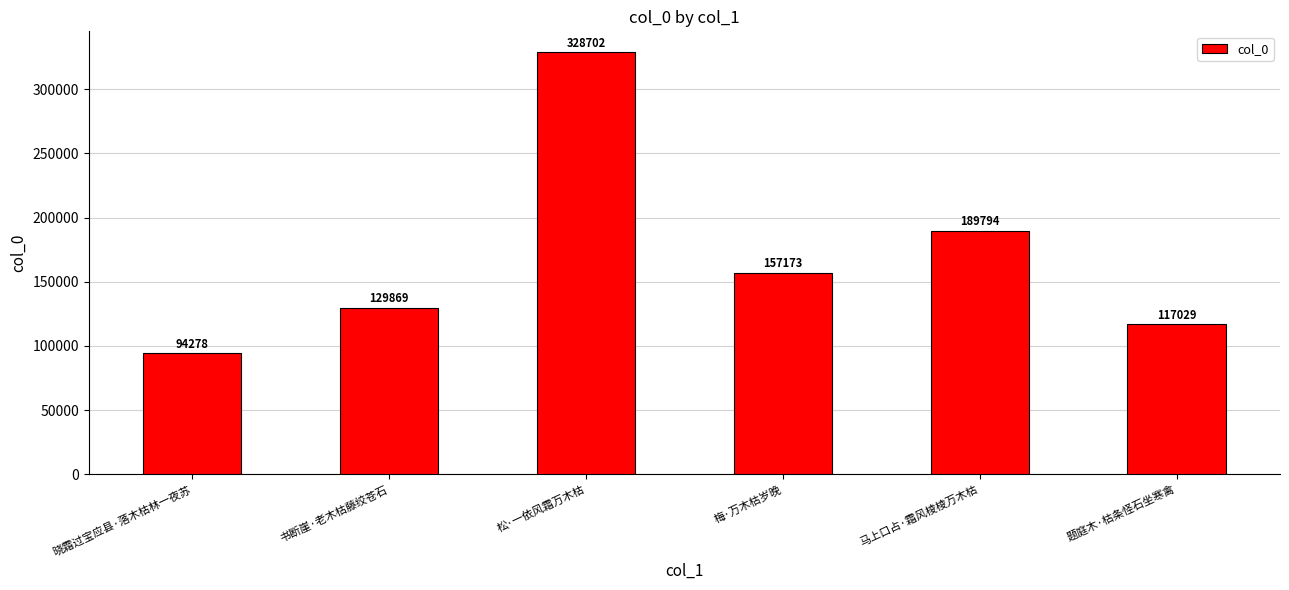

How many bars are there in total?

6